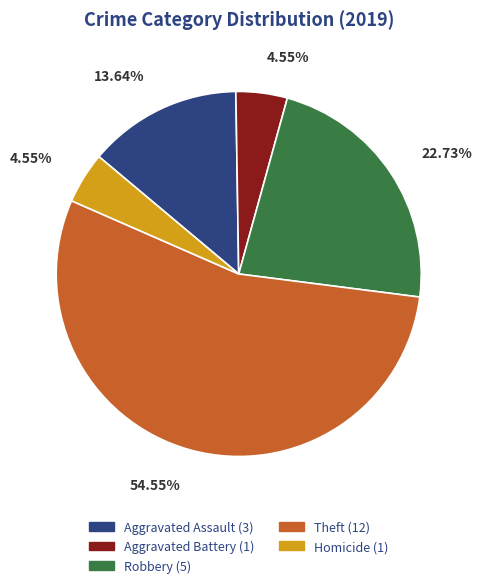

Is there a majority slice in this chart?

Yes